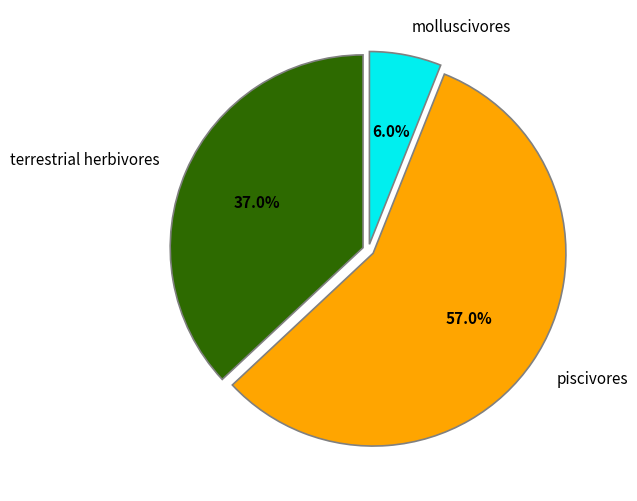

Is molluscivores the majority of the pie?

No